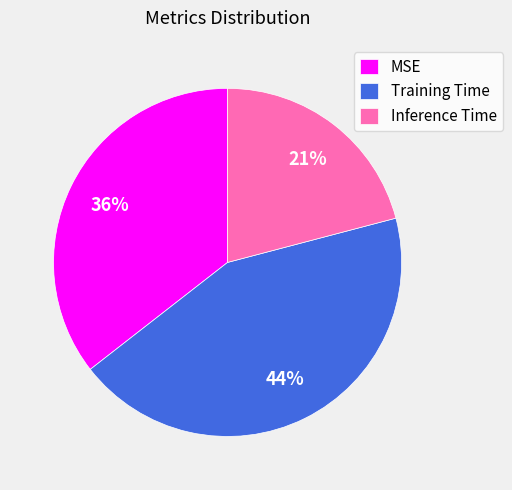

How many segments does this pie chart have?

3